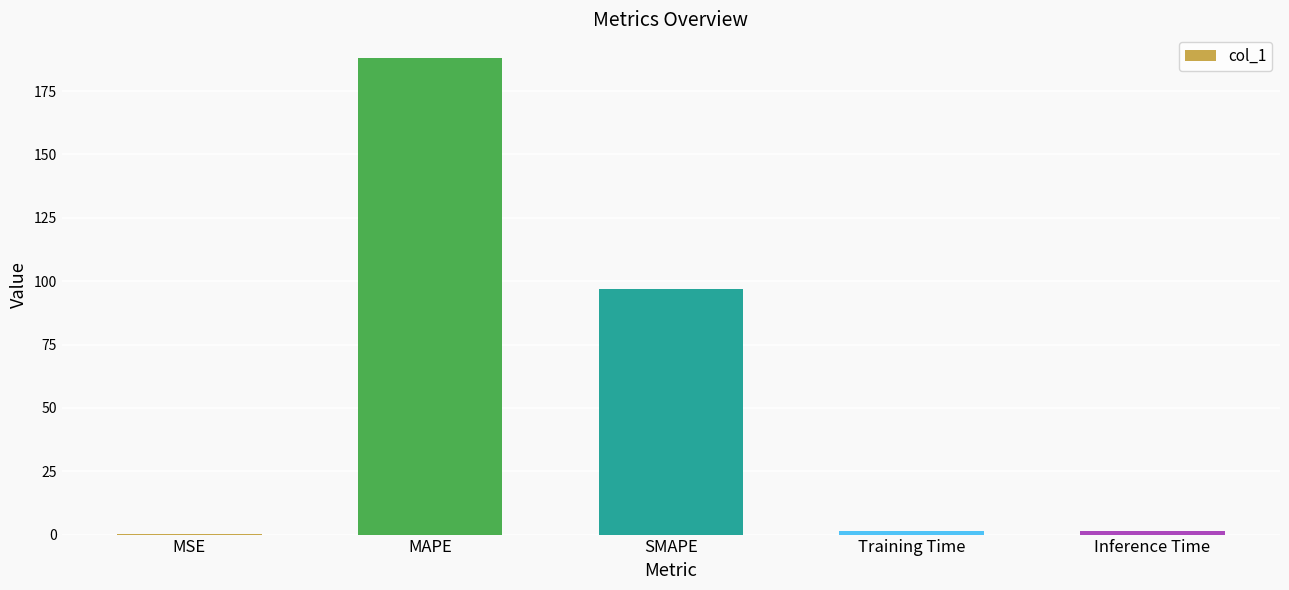

Read the value at MAPE.

188.0